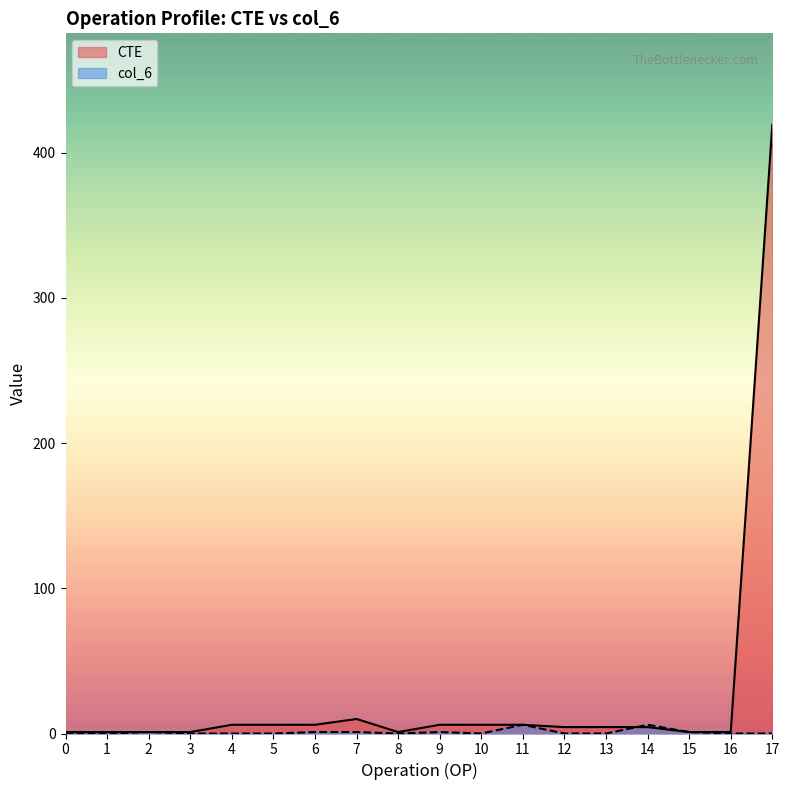

How many intersections are there between CTE and col_6?

1